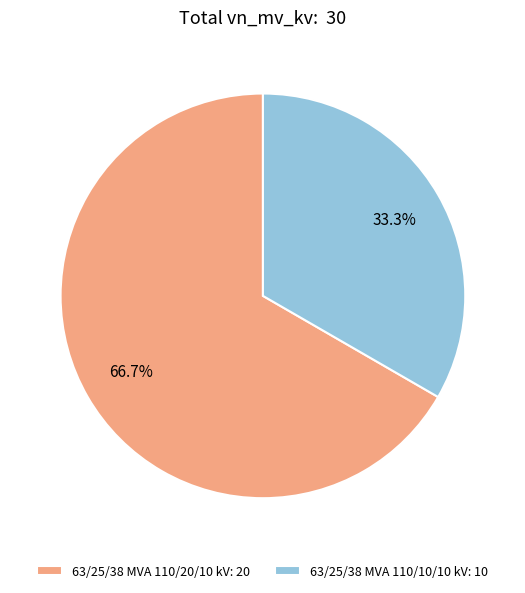

To the nearest percent, what is the difference between the 63/25/38 MVA 110/10/10 kV and 63/25/38 MVA 110/20/10 kV slice percentages?

33%